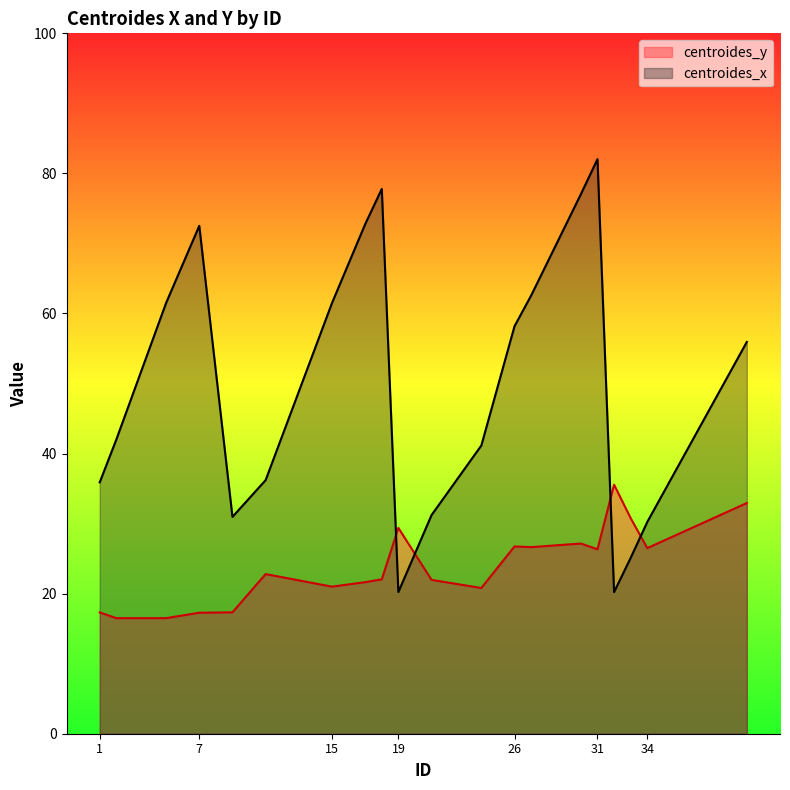

Which category has the highest value in the centroides_x series?

31